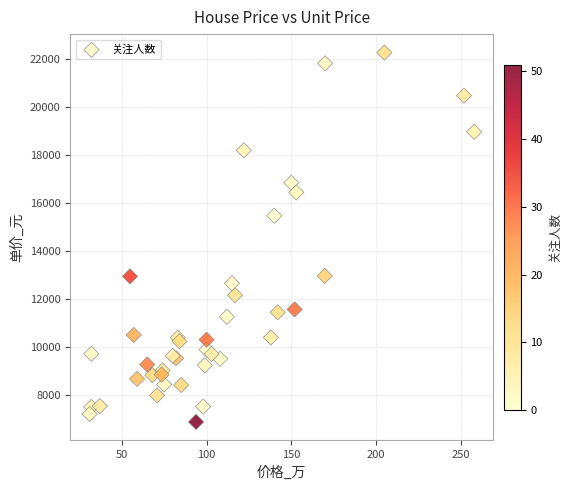

What Y value in the scatter plot is closest to 14582?

15479